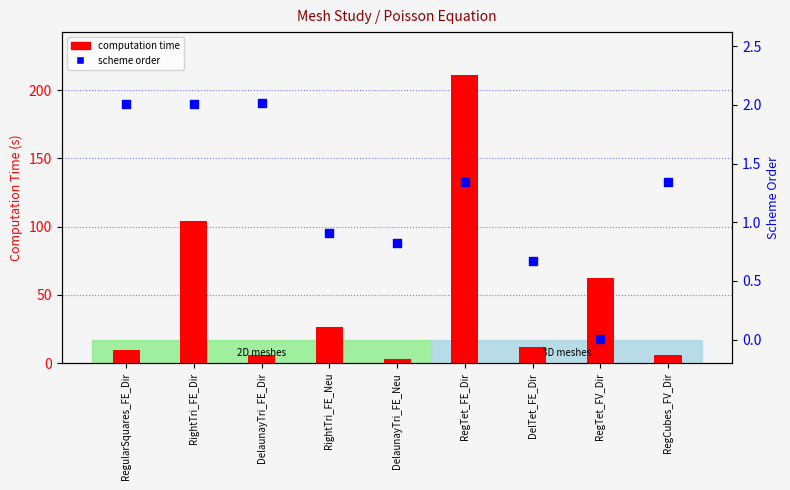

Which series contains the lowest Y value?

scheme order